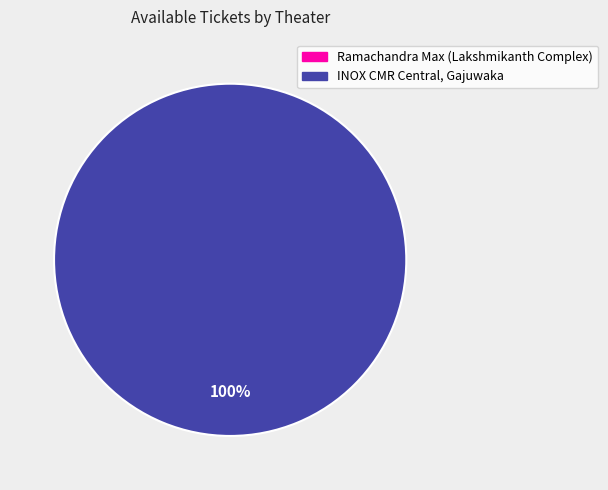

Rank the categories by value from highest to lowest.

INOX CMR Central, Gajuwaka, Ramachandra Max (Lakshmikanth Complex)